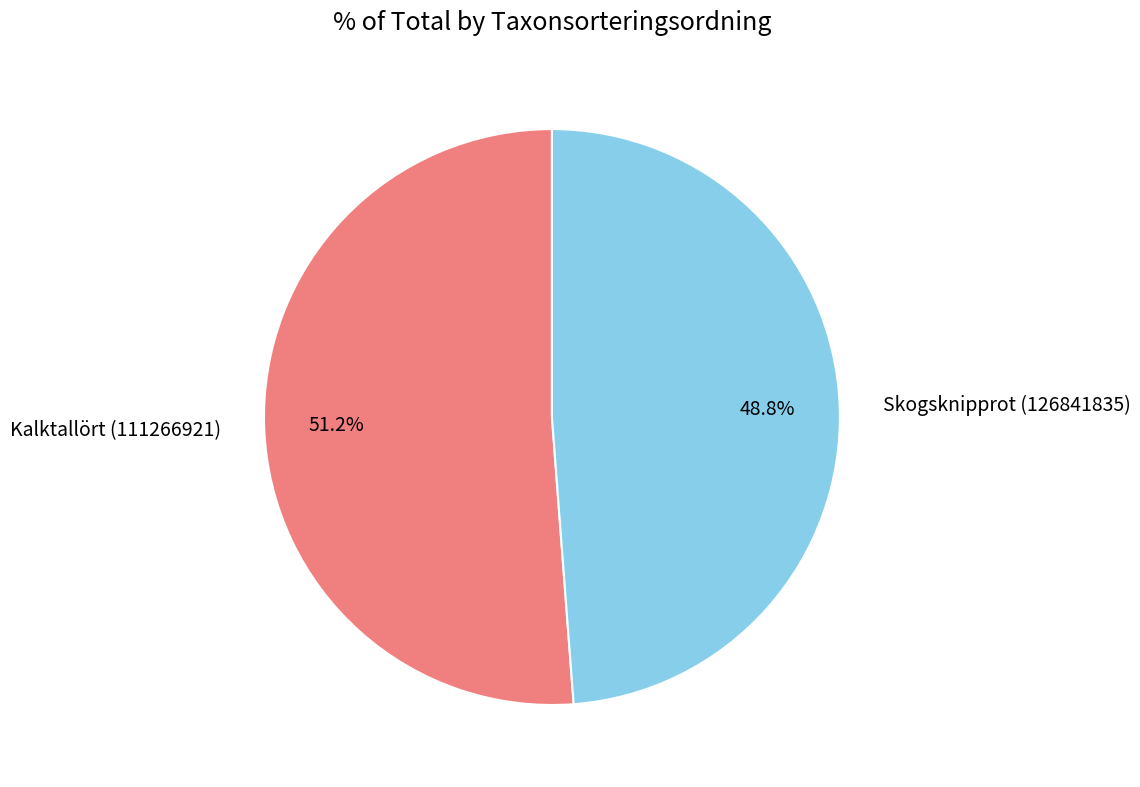

Which has a higher value, Skogsknipprot (126841835) or Kalktallört (111266921)?

Kalktallört (111266921)